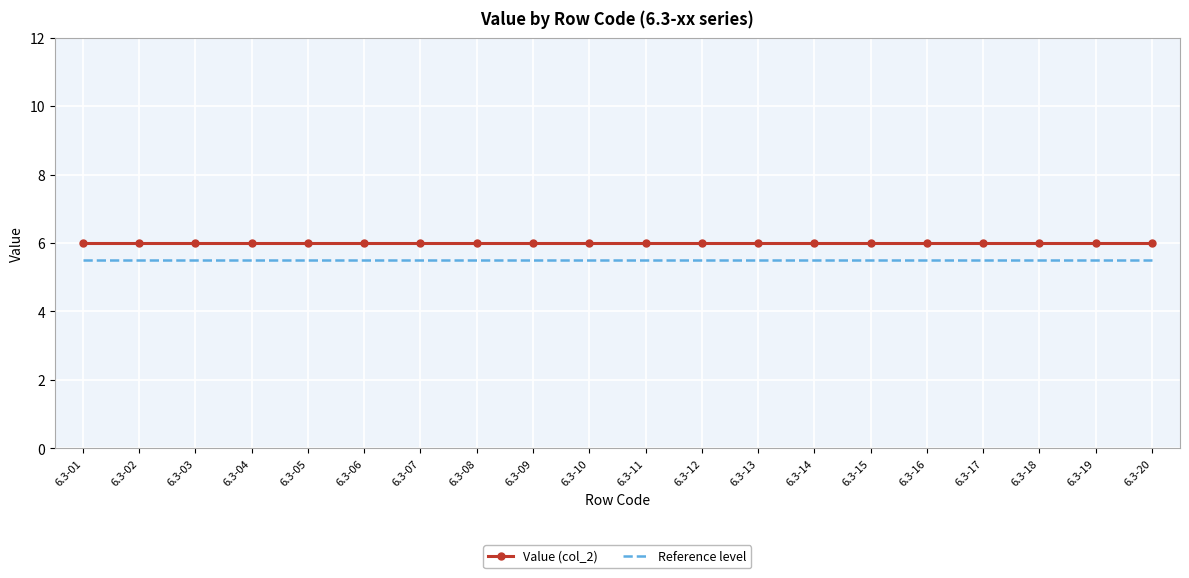

True or false: Reference level and Value (col_2) intersect in this chart.

False